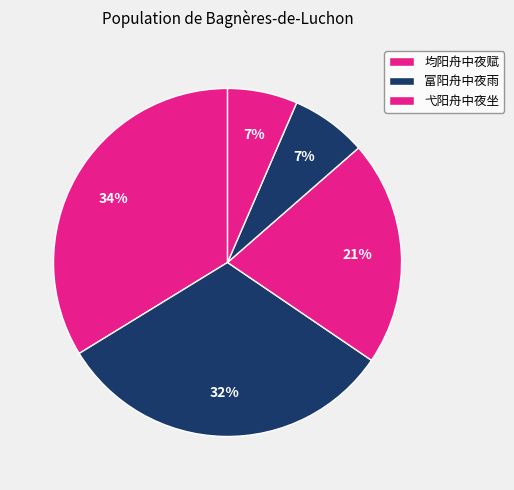

Which slice is the largest?

均阳舟中夜赋